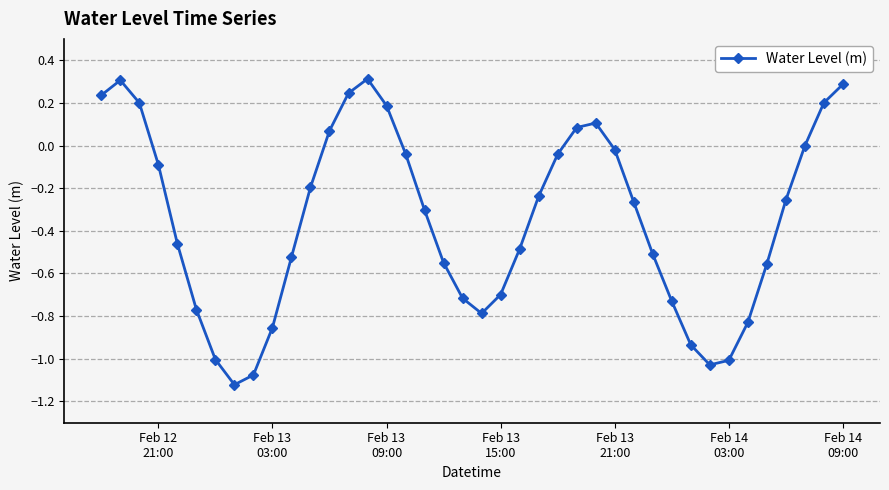

What is the difference between the maximum and minimum values?

1.4